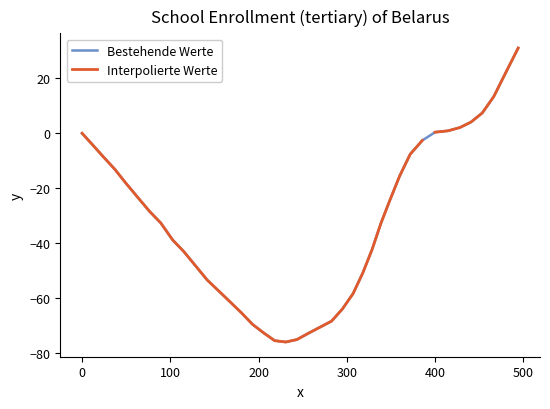

What is the highest value of the Bestehende Werte series?

31.0